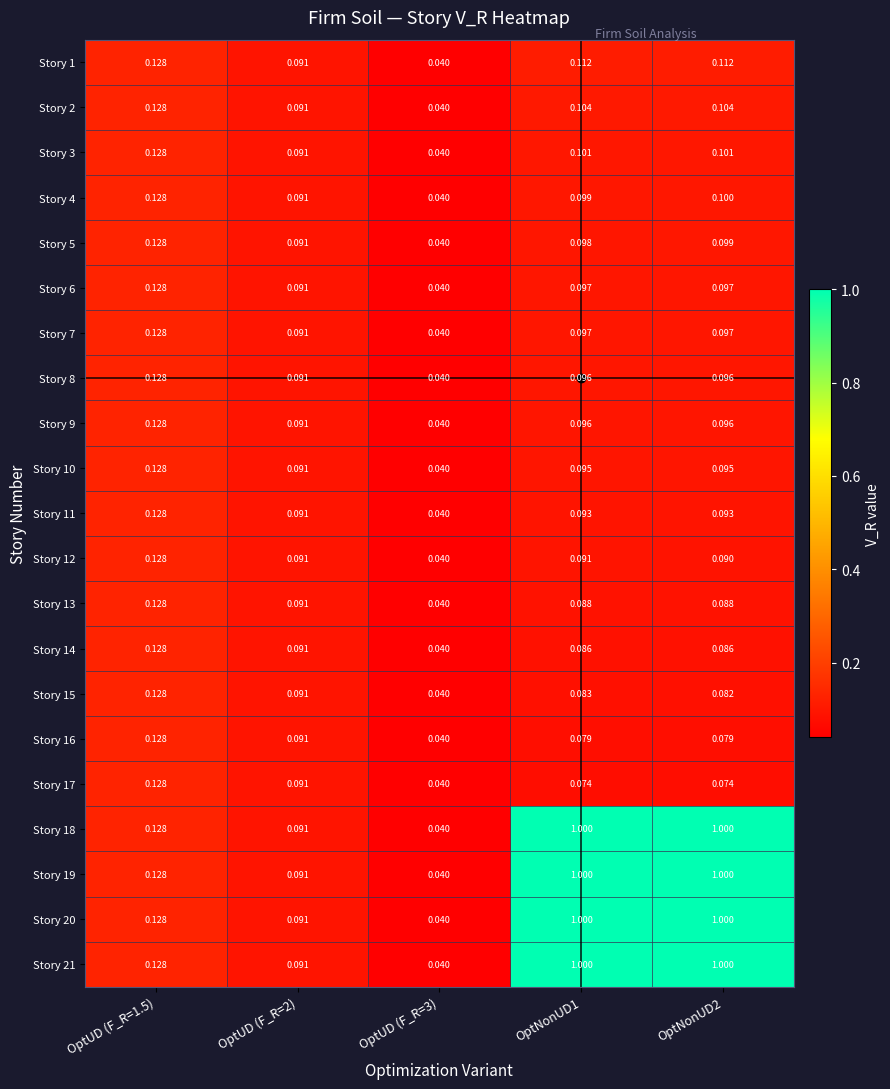

How many categories are shown in the chart?

5